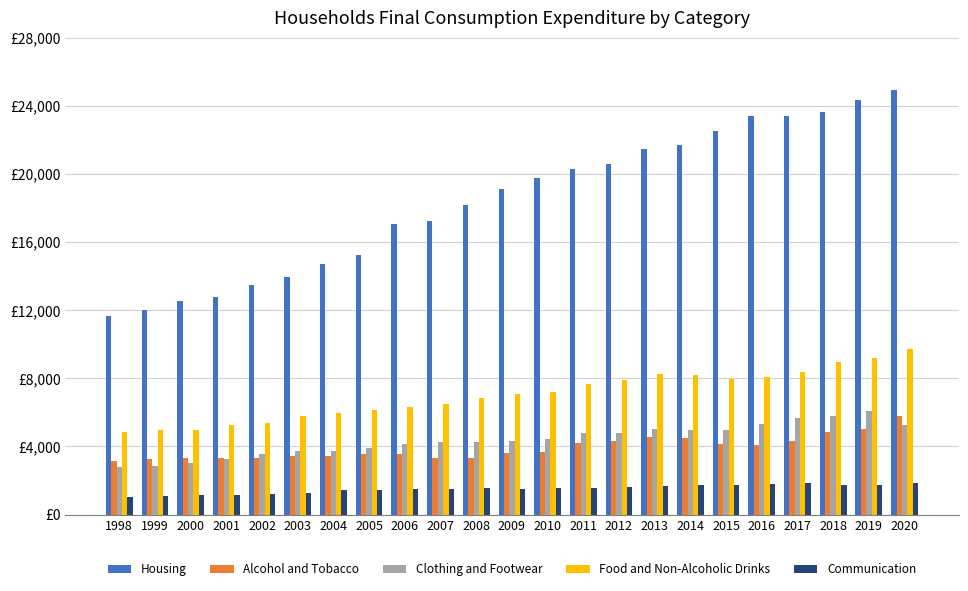

List the series in order of their peak value, highest first.

Housing, Food and Non-Alcoholic Drinks, Clothing and Footwear, Alcohol and Tobacco, Communication